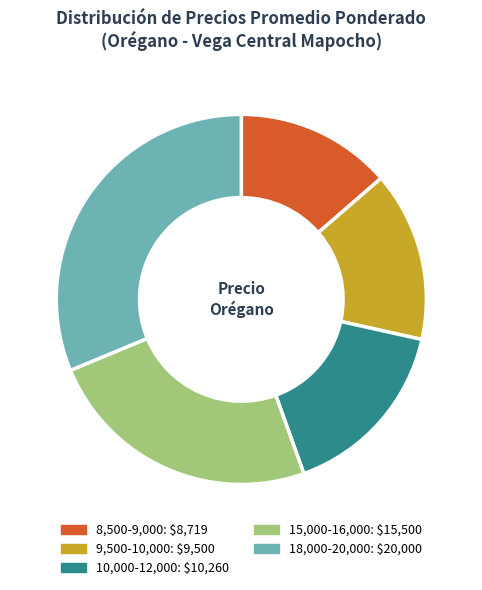

Is there a majority slice in this chart?

No